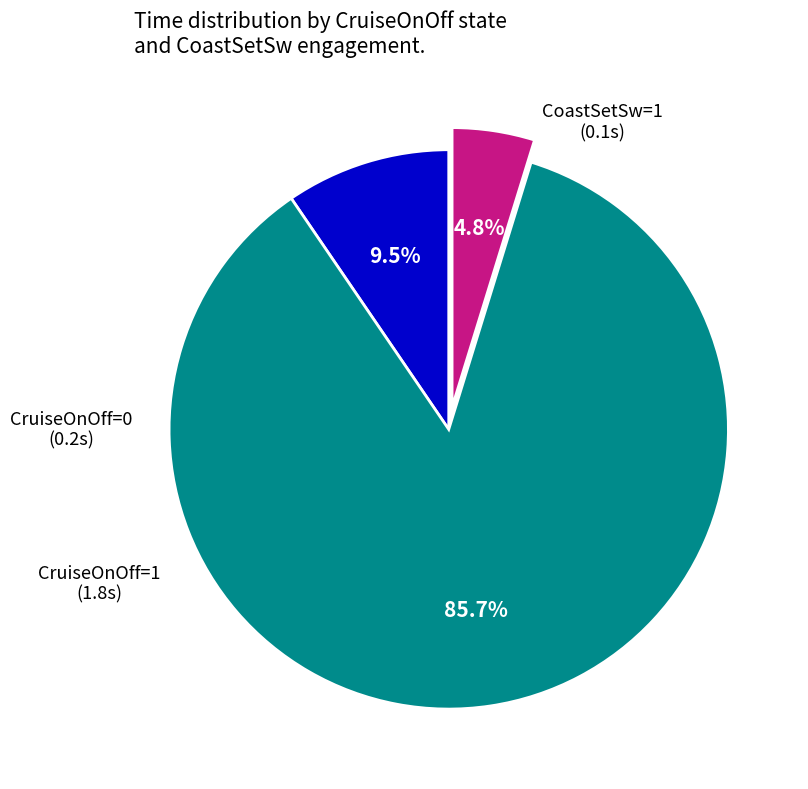

How many slices are in this pie chart?

3